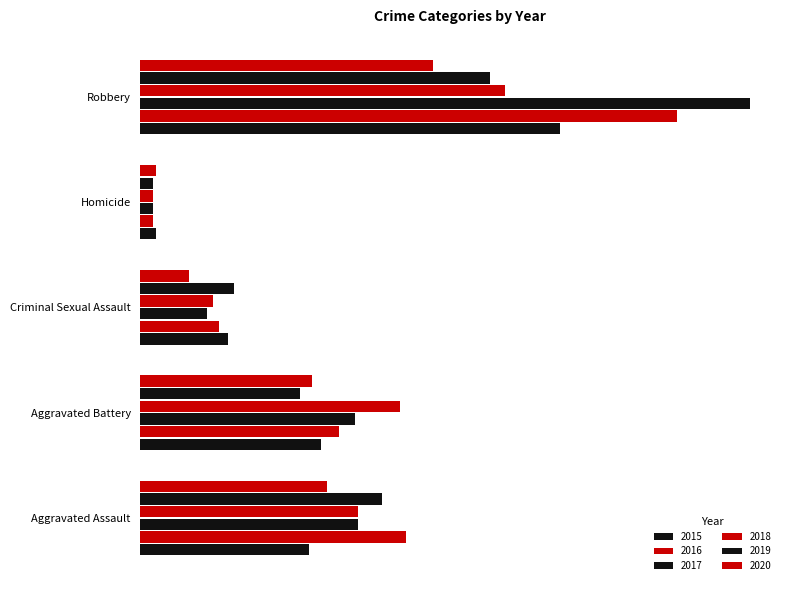

How many bars are there in total?

30